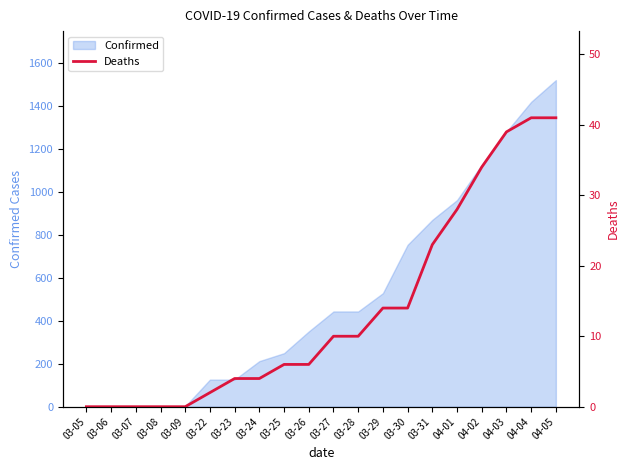

What is the highest value of the Confirmed series?

1519